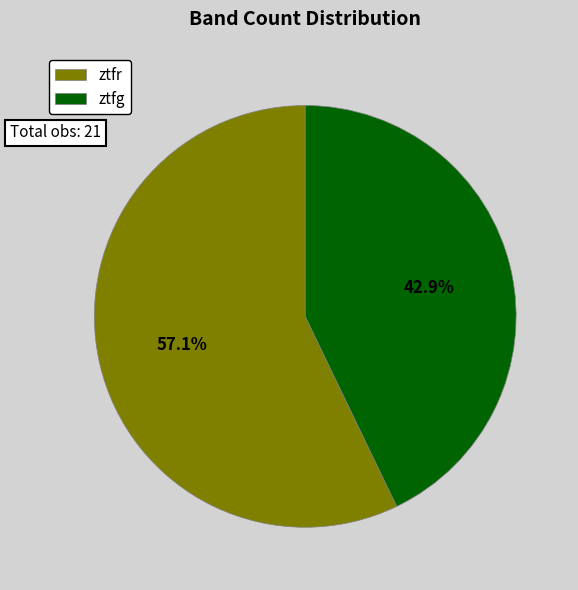

How many segments does this pie chart have?

2